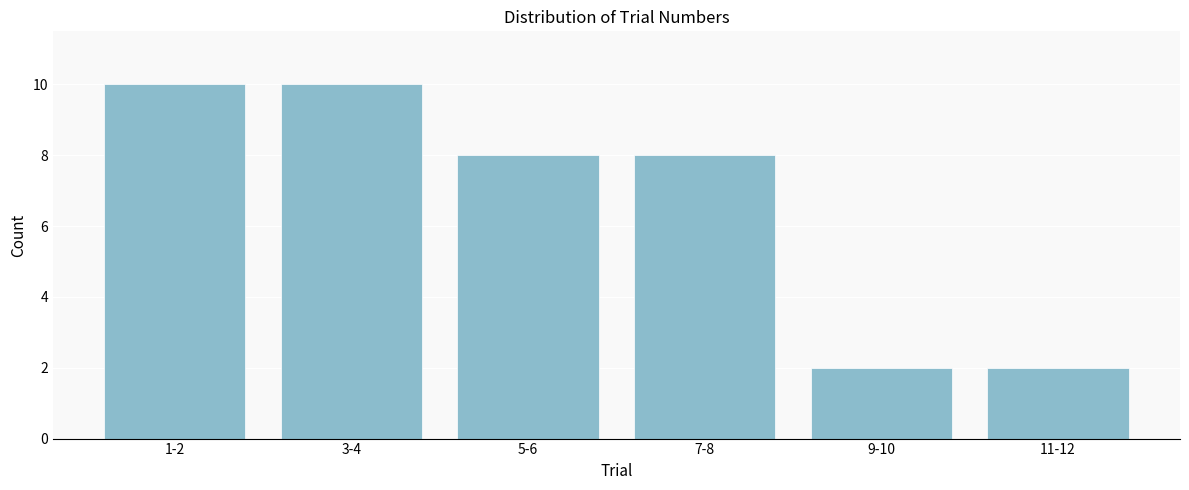

Reading left to right, extract all data points from this chart.

1-2=10	3-4=10	5-6=8	7-8=8	9-10=2	11-12=2